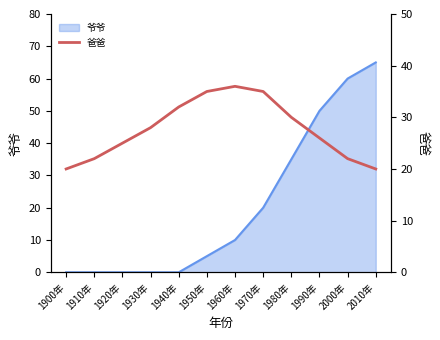

What is the difference between the maximum and minimum values?

16